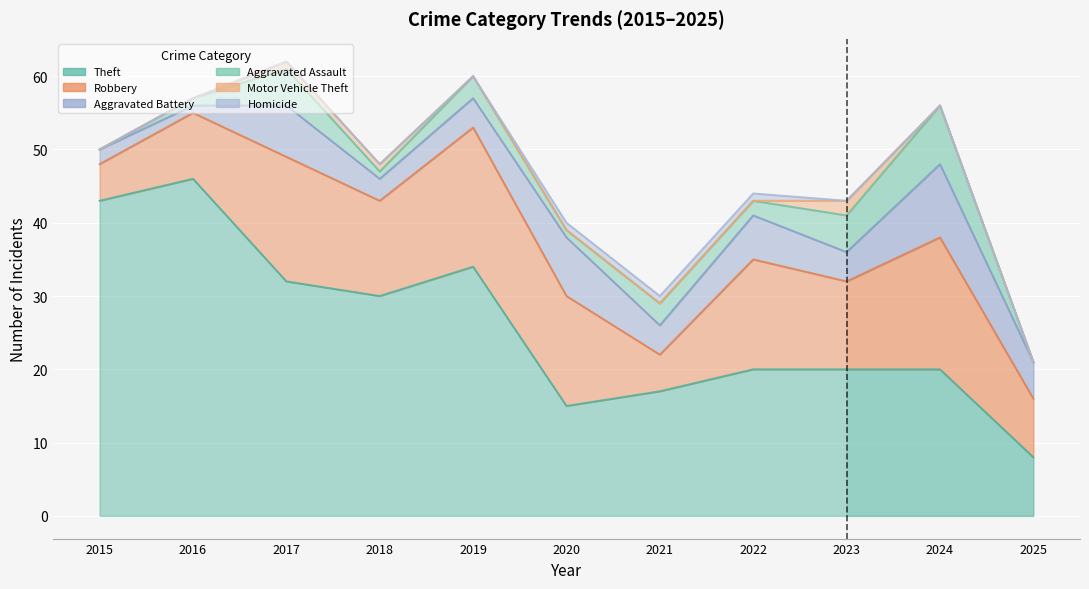

How many values in the Aggravated Battery series exceed 4?

5